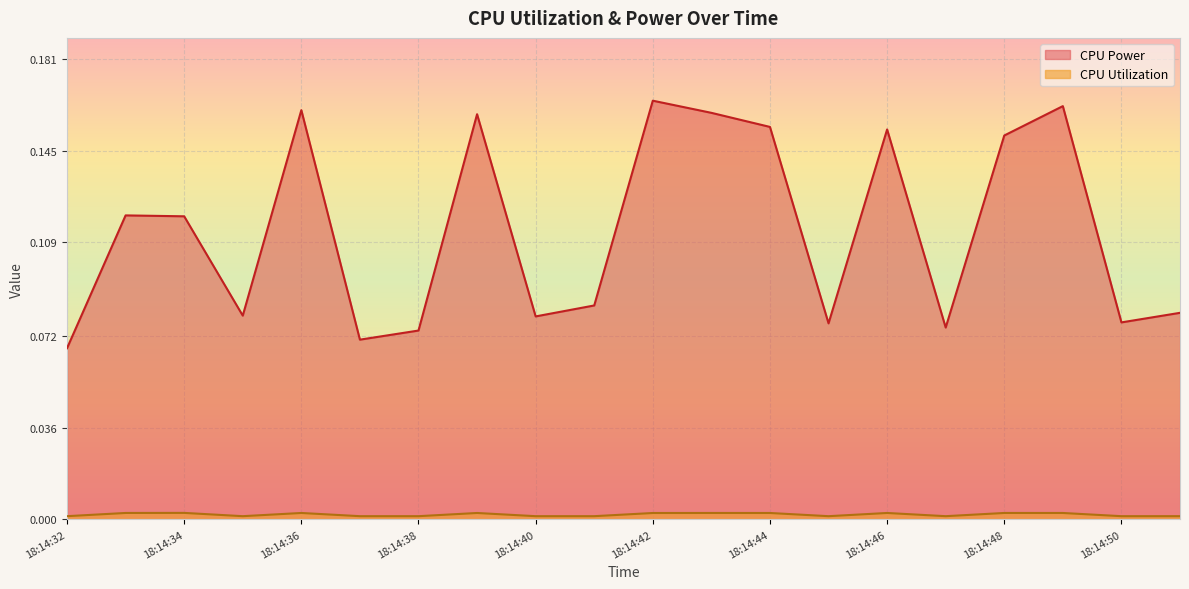

At which label does CPU Power reach its peak?

18:14:42